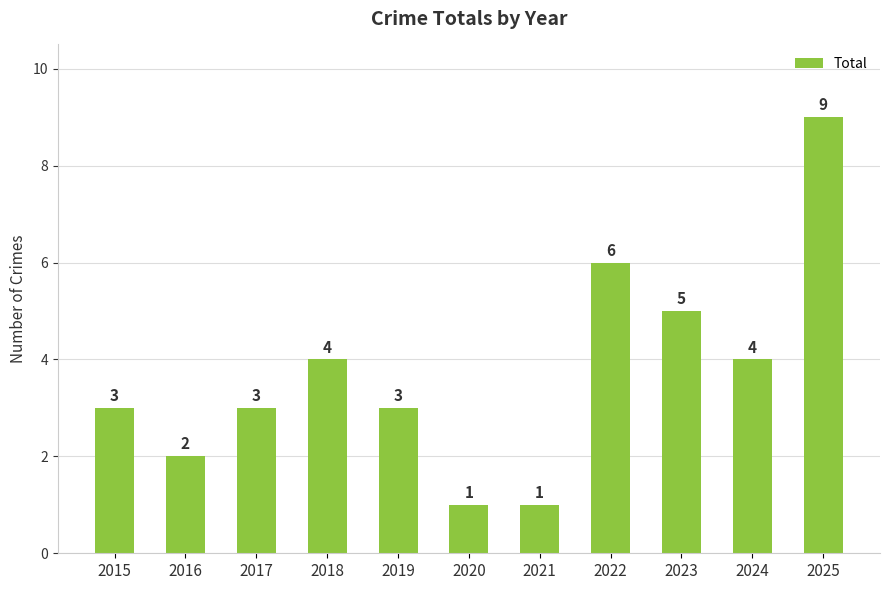

Where is the data nearest to the value 5?

2023